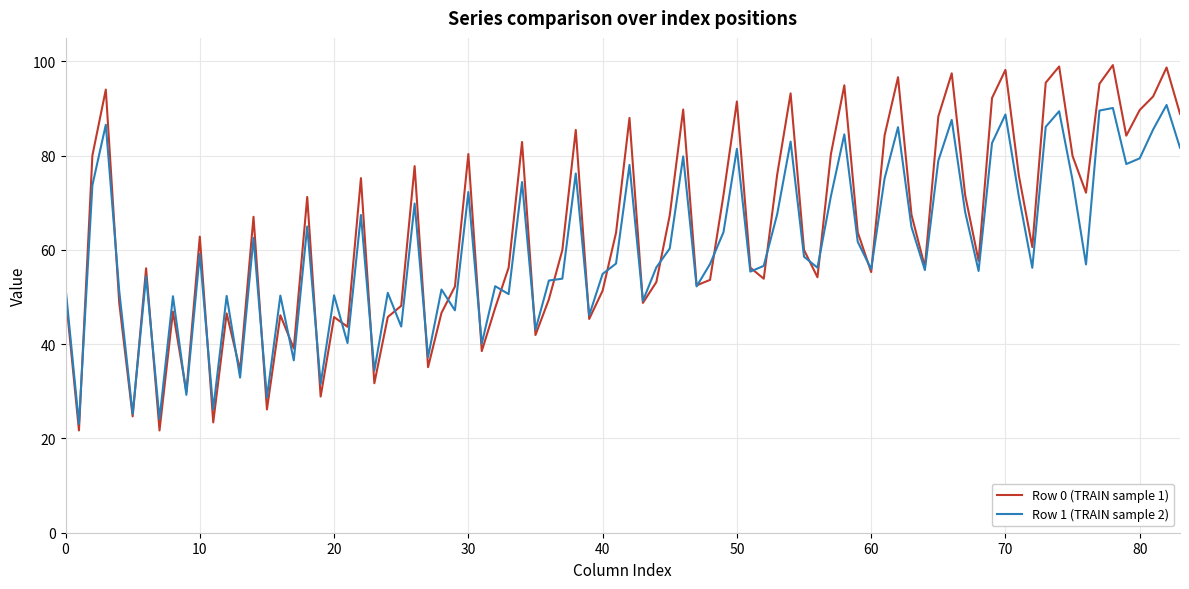

What is the smallest value displayed?

21.7